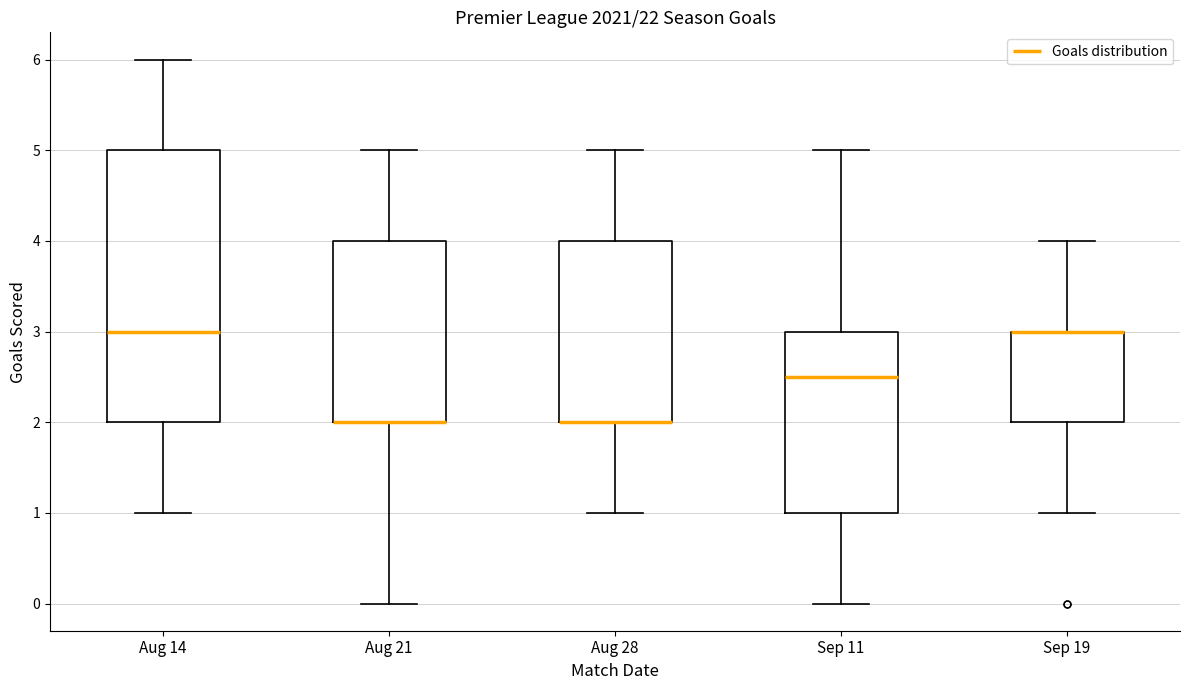

Reading left to right, read every box against the y-axis: the position of its median line, the range the box covers, and the ends of its whiskers. The values are not printed on the chart, so give them approximately, as read against the axis.

Aug 14: median 3.0, box 2.0 to 5.0, whiskers 1.0 to 6.0
Aug 21: median 2.0 (drawn on the box's lower edge), box 2.0 to 4.0, whiskers 0.0 to 5.0
Aug 28: median 2.0 (drawn on the box's lower edge), box 2.0 to 4.0, whiskers 1.0 to 5.0
Sep 11: median 2.5, box 1.0 to 3.0, whiskers 0.0 to 5.0
Sep 19: median 3.0 (drawn on the box's upper edge), box 2.0 to 3.0, whiskers 1.0 to 4.0